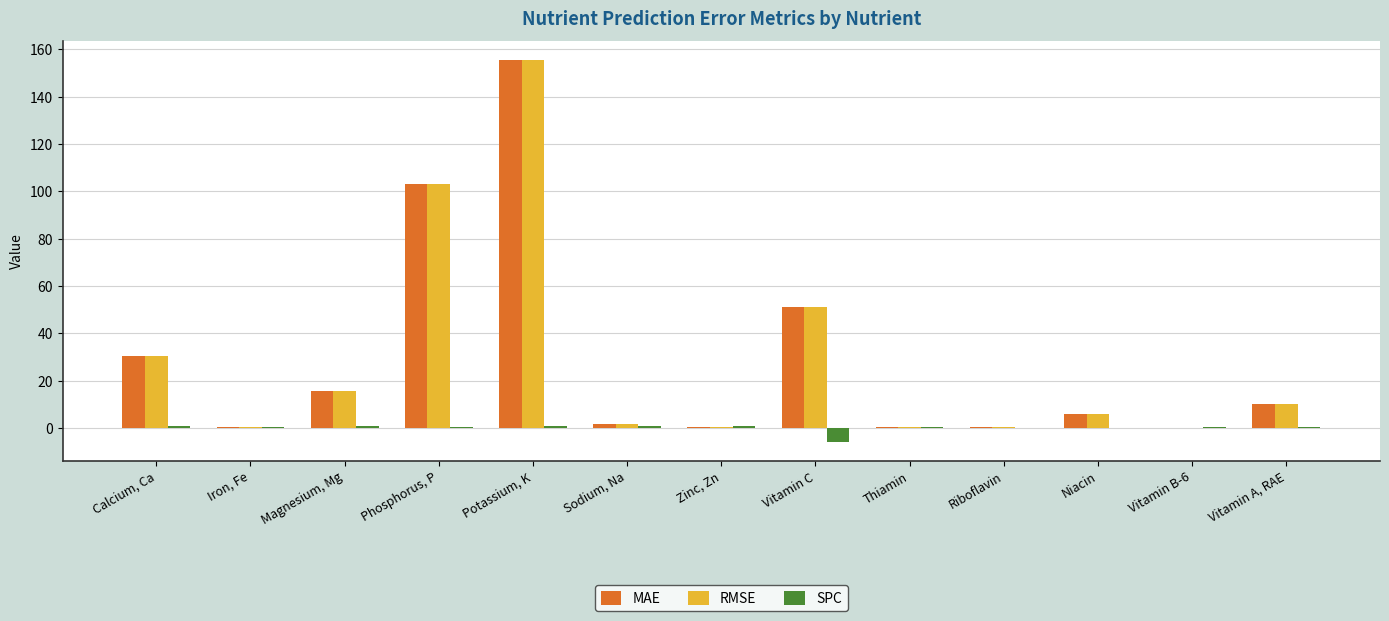

Are the bars grouped side by side (vs. stacked)?

Yes